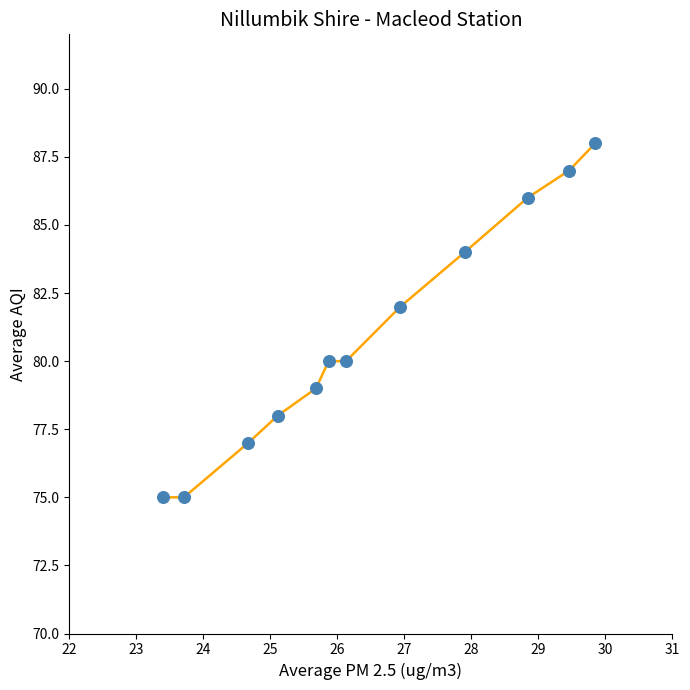

What is the range of Y values (max minus min)?

13